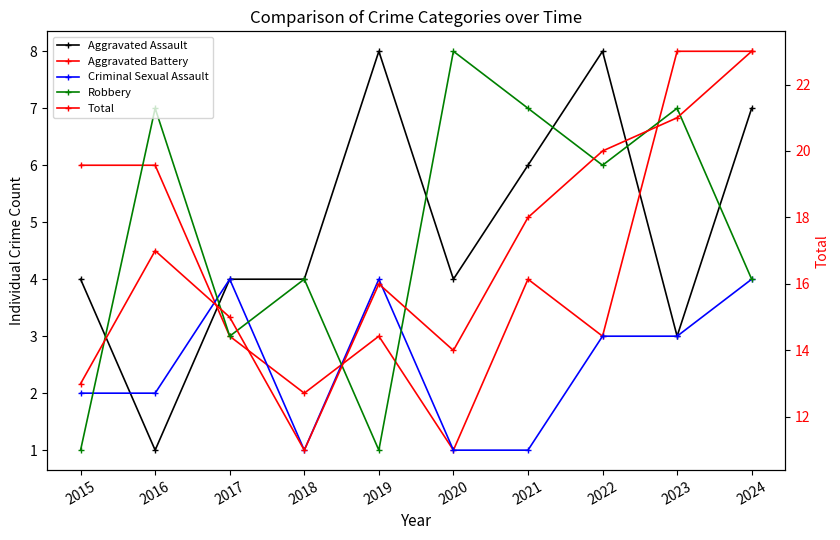

Reading left to right, what are all the values shown in this chart?

Aggravated Assault: 4	1	4	4	8	4	6	8	3	7
Aggravated Battery: 6	6	3	2	3	1	4	3	8	8
Criminal Sexual Assault: 2	2	4	1	4	1	1	3	3	4
Robbery: 1	7	3	4	1	8	7	6	7	4
Total: 13	17	15	11	16	14	18	20	21	23